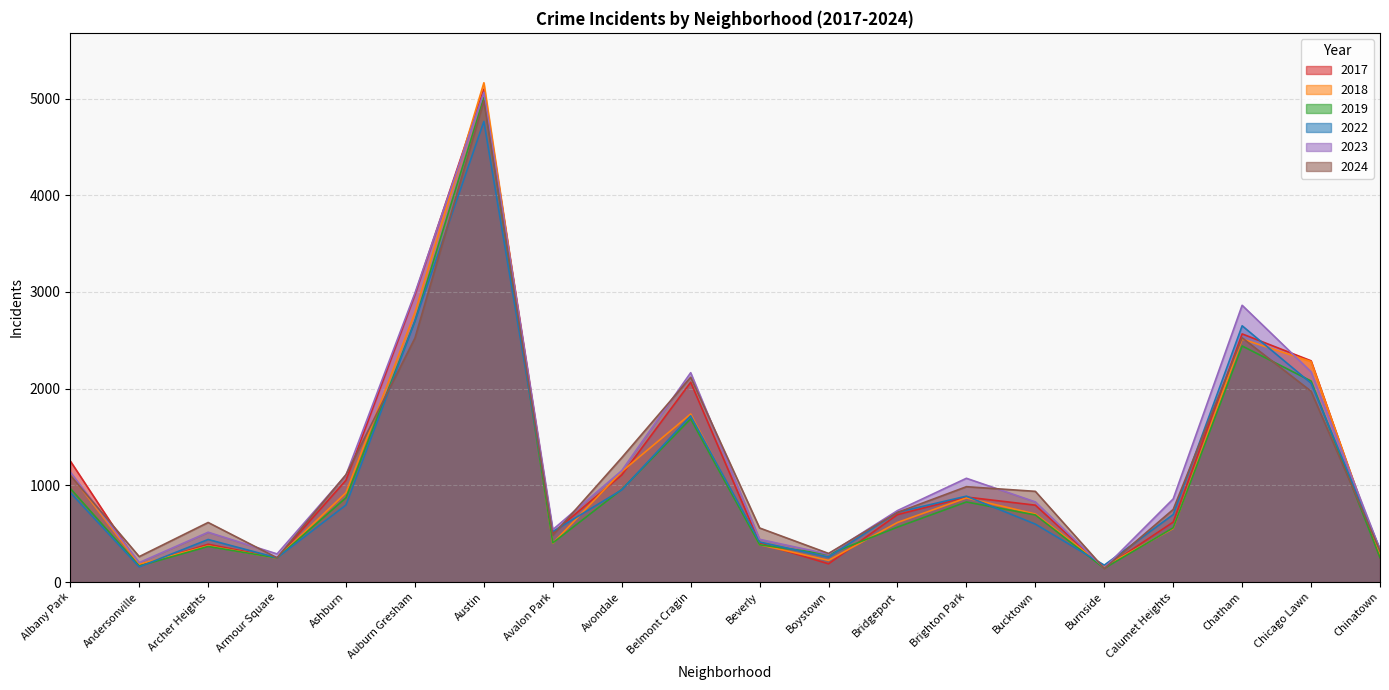

Between Auburn Gresham and Burnside, which series saw the biggest shift?

2023